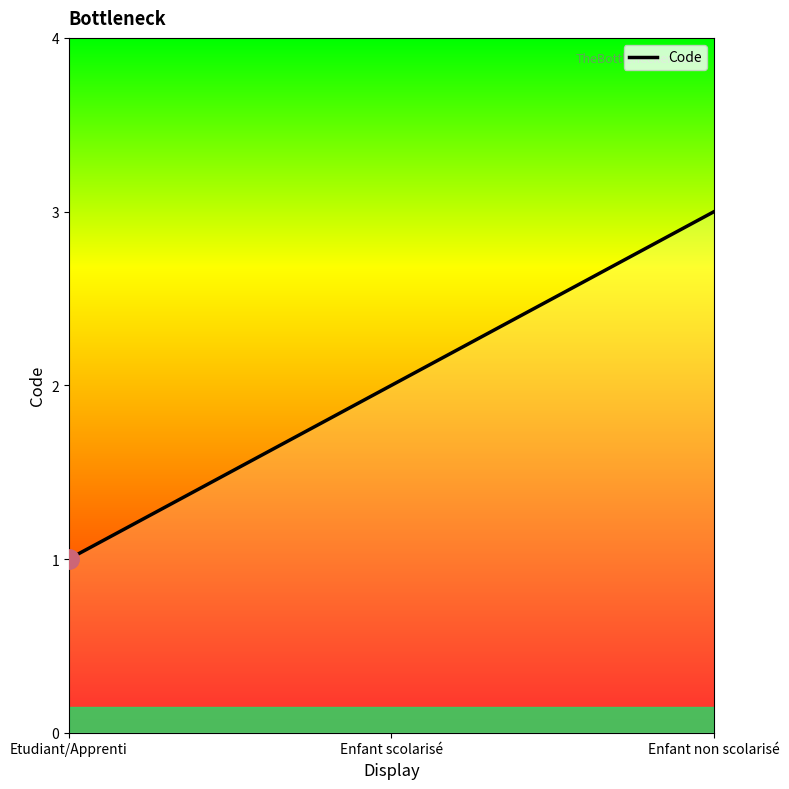

What is the average value?

2